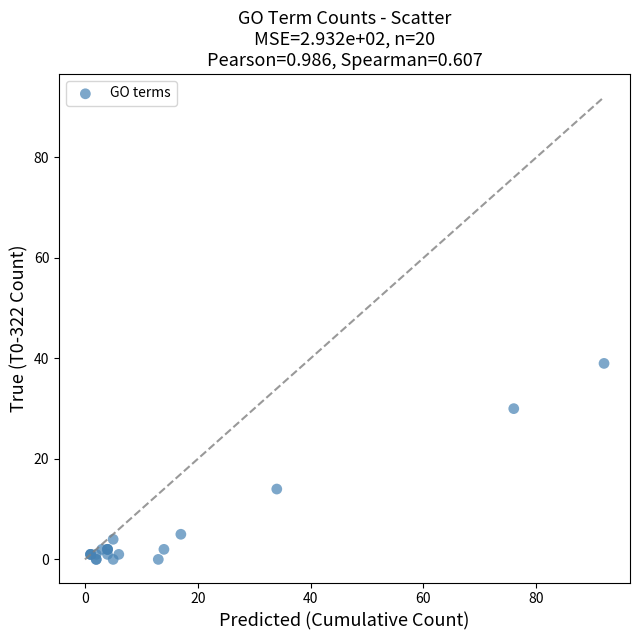

What Y value in the scatter plot is closest to 19?

14